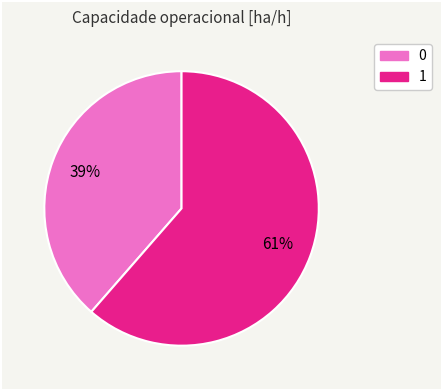

What percentage is the 0 slice, to the nearest percent?

39%